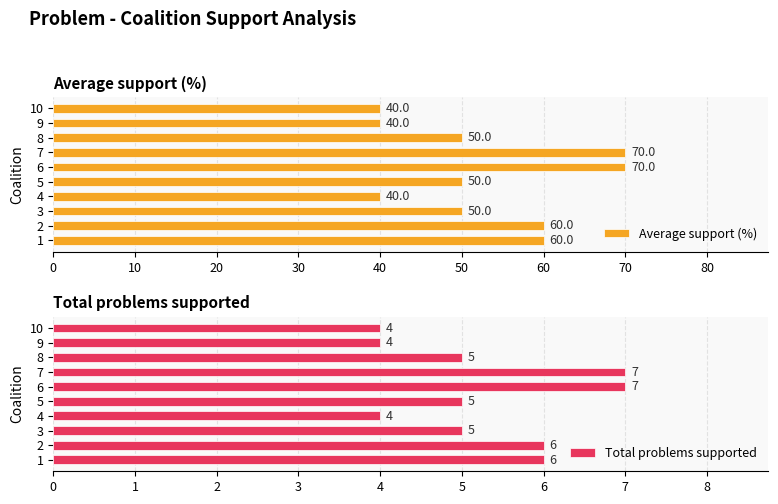

What value does the Average support (%) series have at 4, to the nearest 5?

40